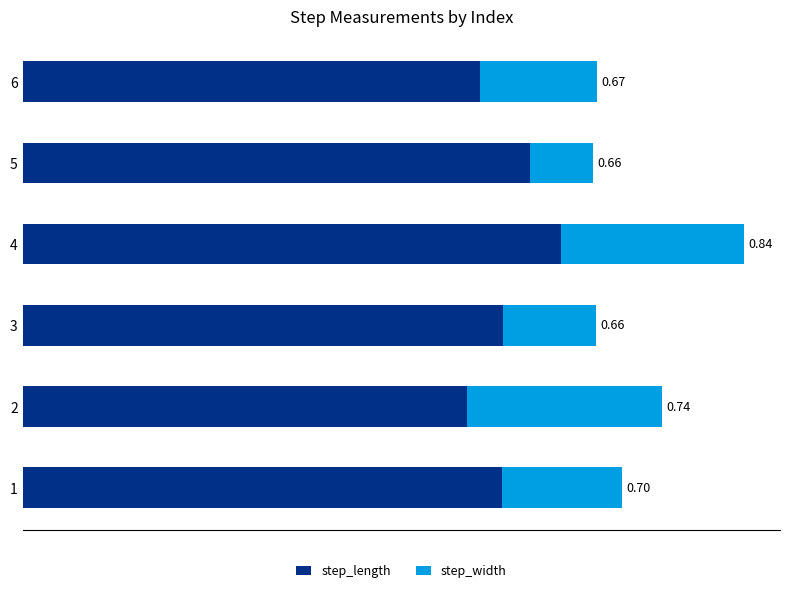

What are all the series names shown in the legend?

step_length, step_width